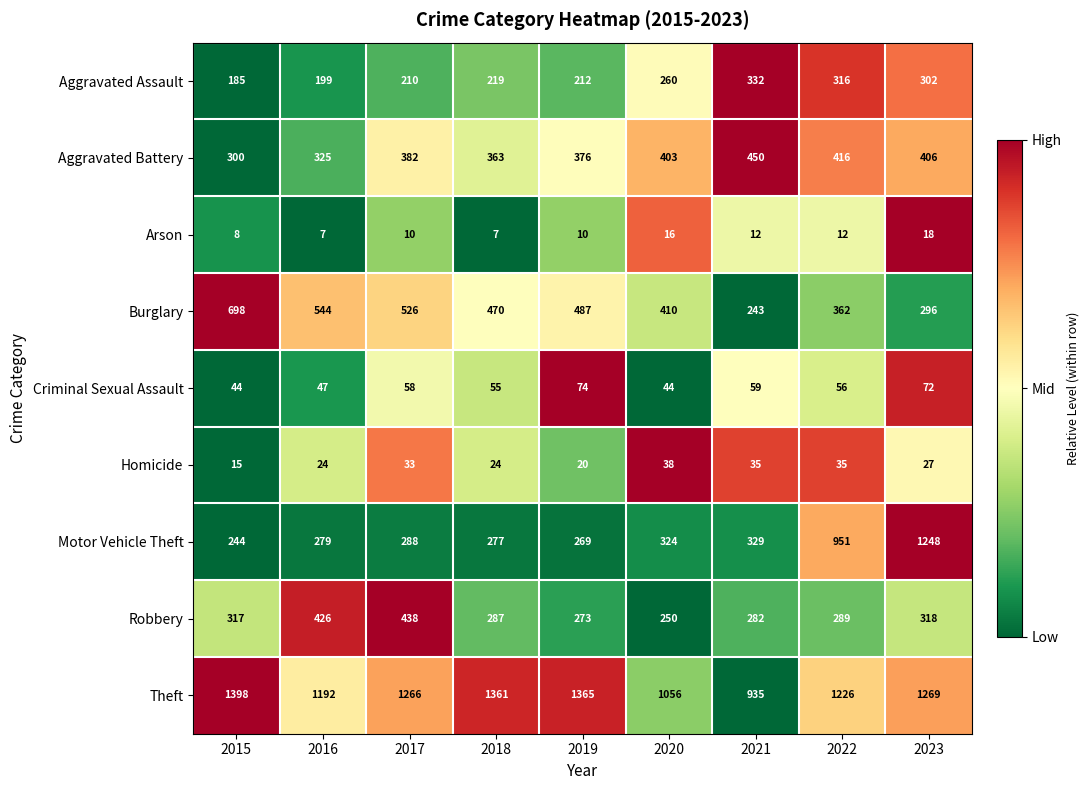

True or false: Criminal Sexual Assault has a value of 74 at 2019.

True